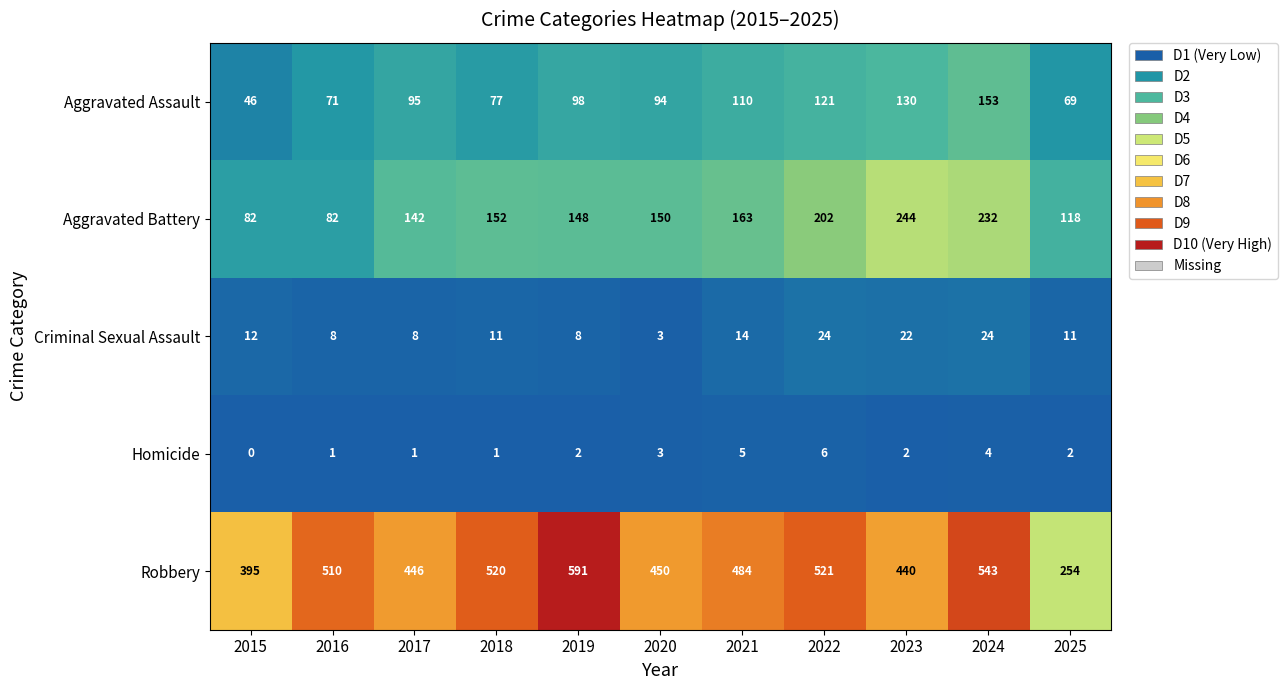

Count the Aggravated Battery values in the range 118 to 202.

7